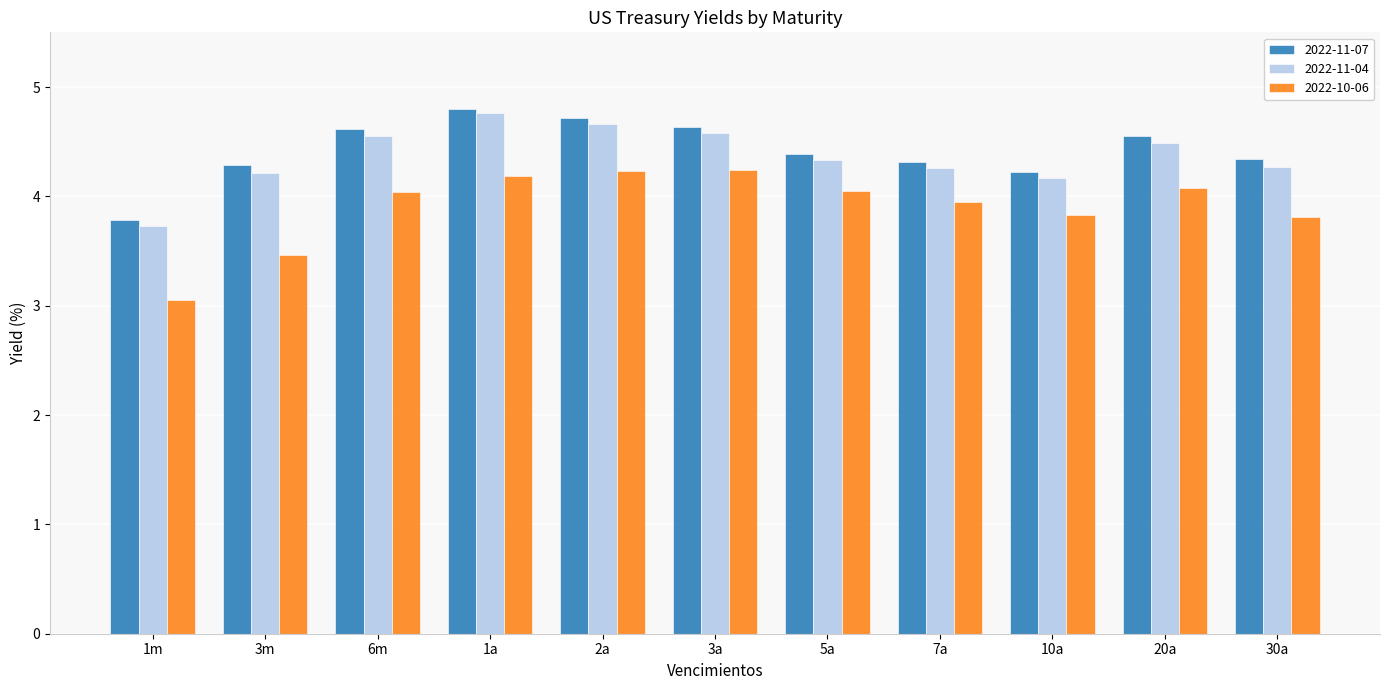

Which series has the largest total across all categories?

2022-11-07